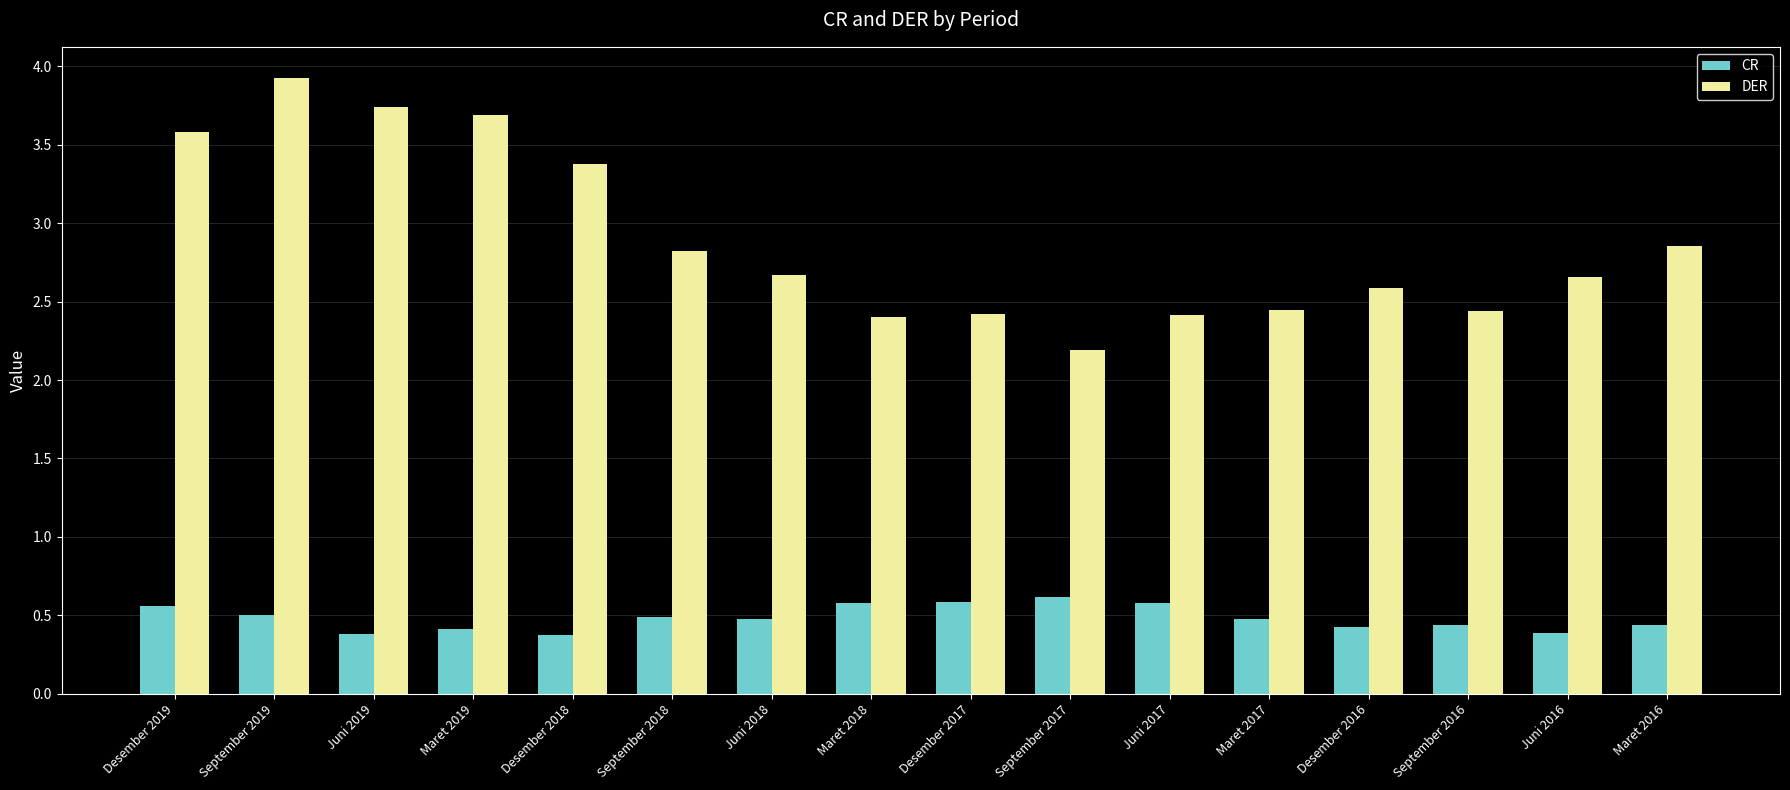

What is the difference between the second highest and minimum values in the CR series?

0.2